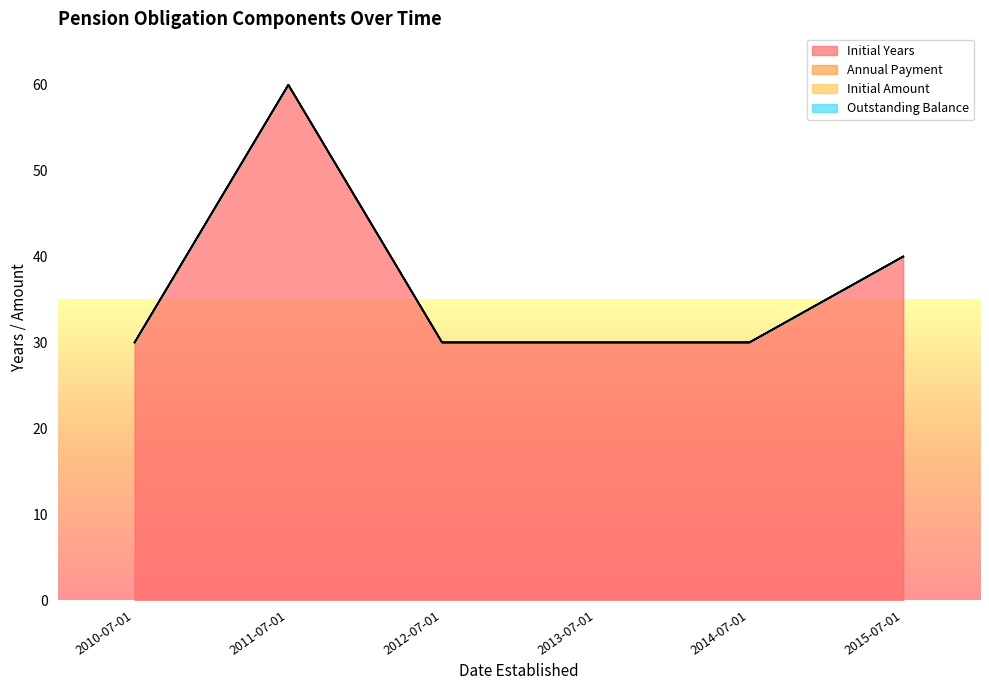

At which label is Initial Amount closest to 0?

2010-07-01